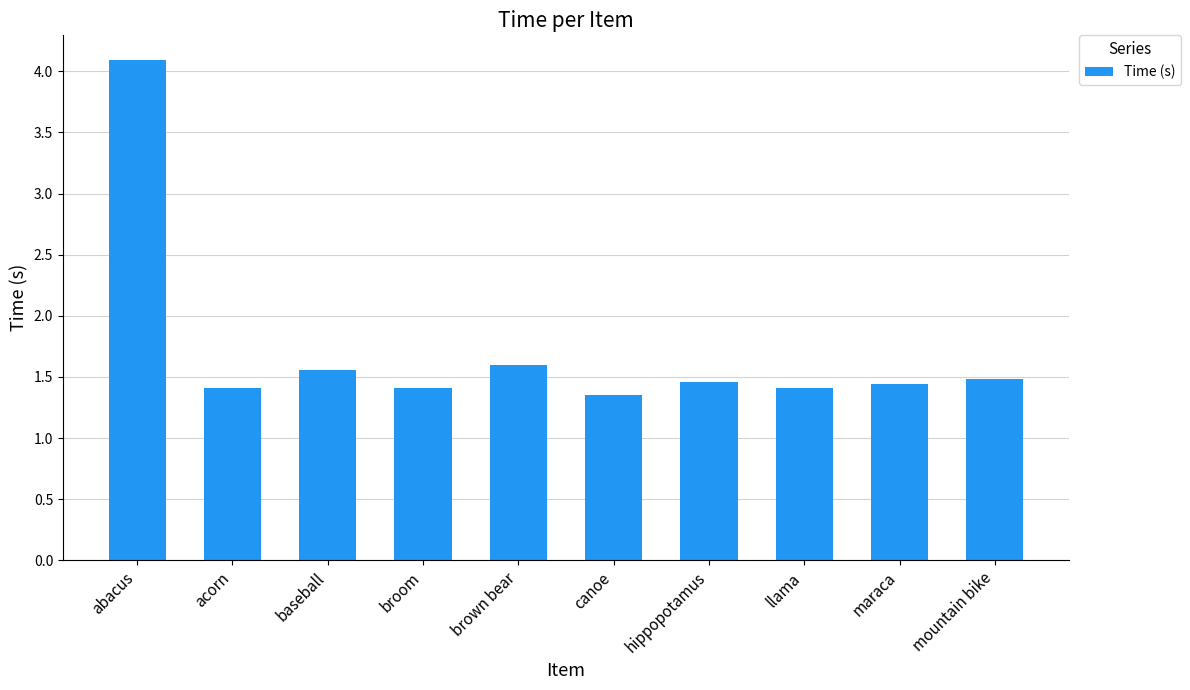

True or false: the data shows 1.0 at brown bear.

False